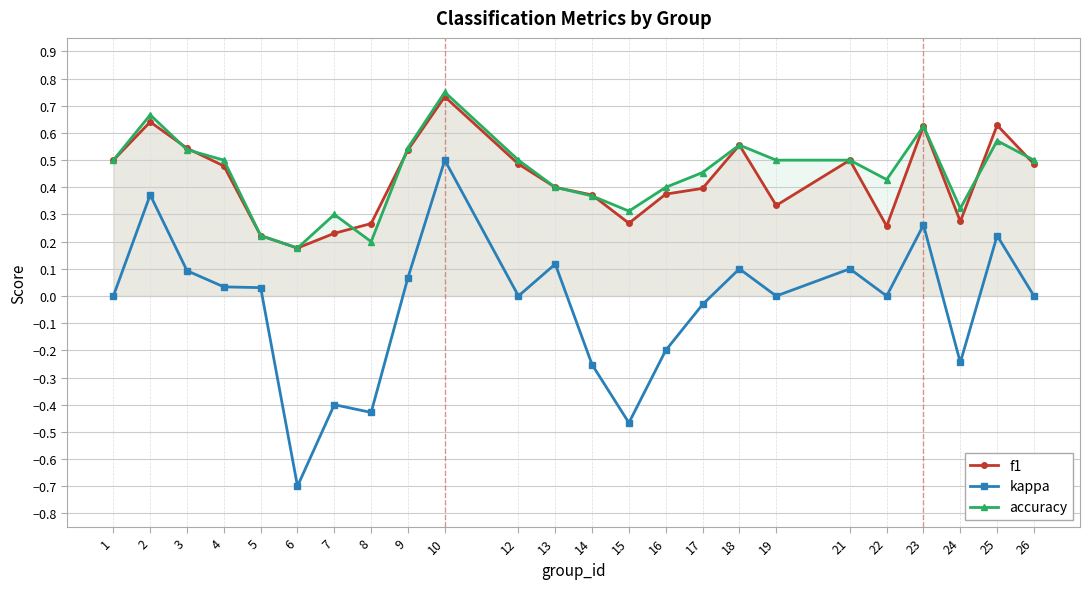

What is the maximum value for kappa?

0.5